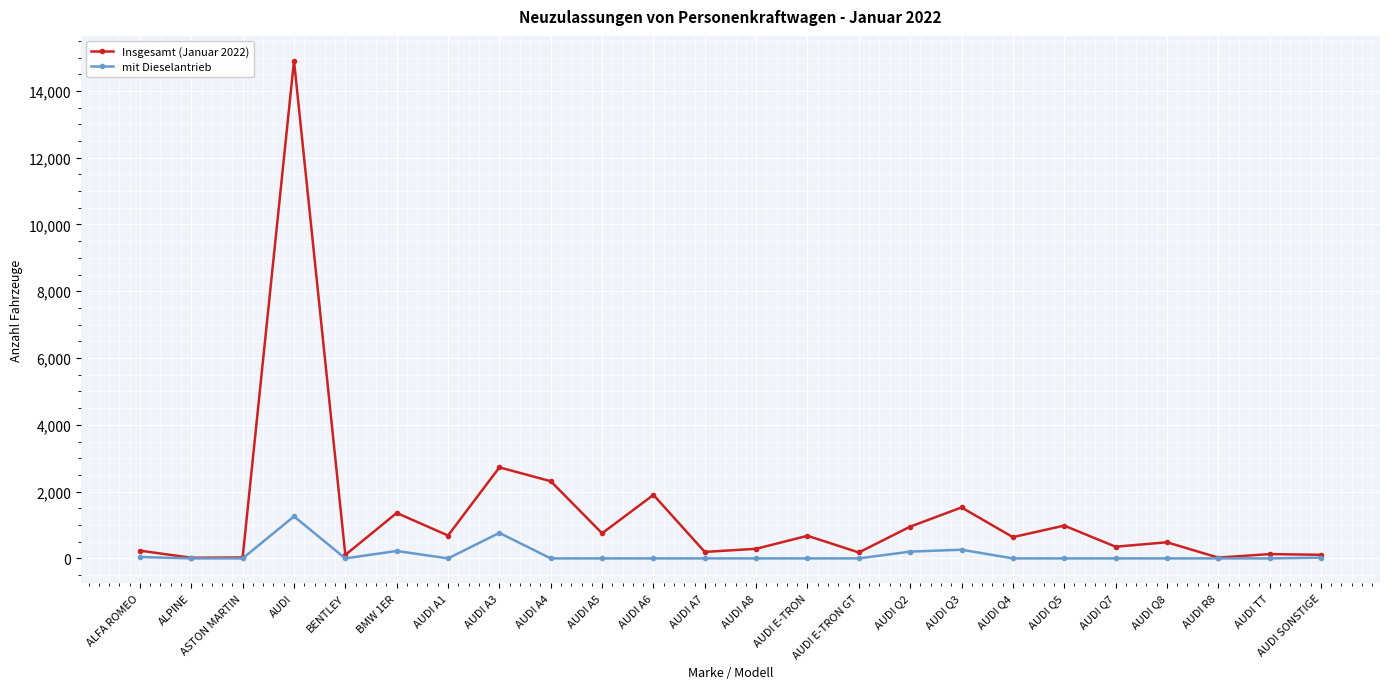

How many data points does each series have?

24